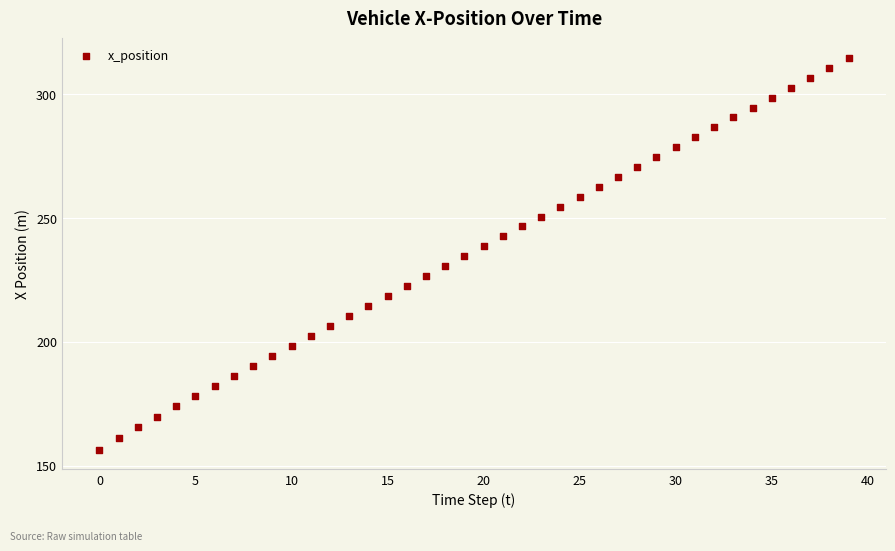

What is the range of Y values (max minus min)?

158.1